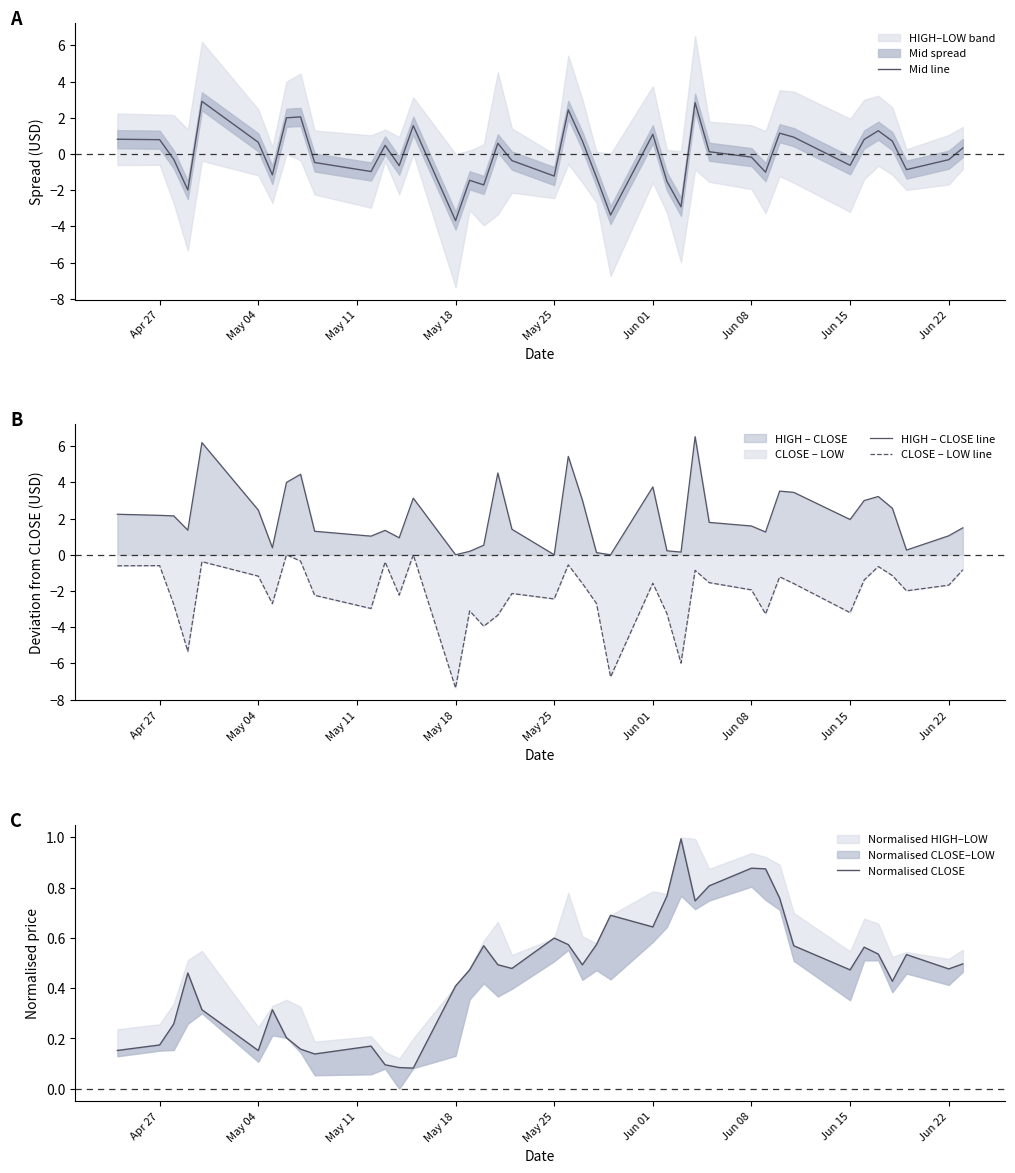

True or false: CLOSE – LOW line and HIGH – CLOSE line intersect in this chart.

False